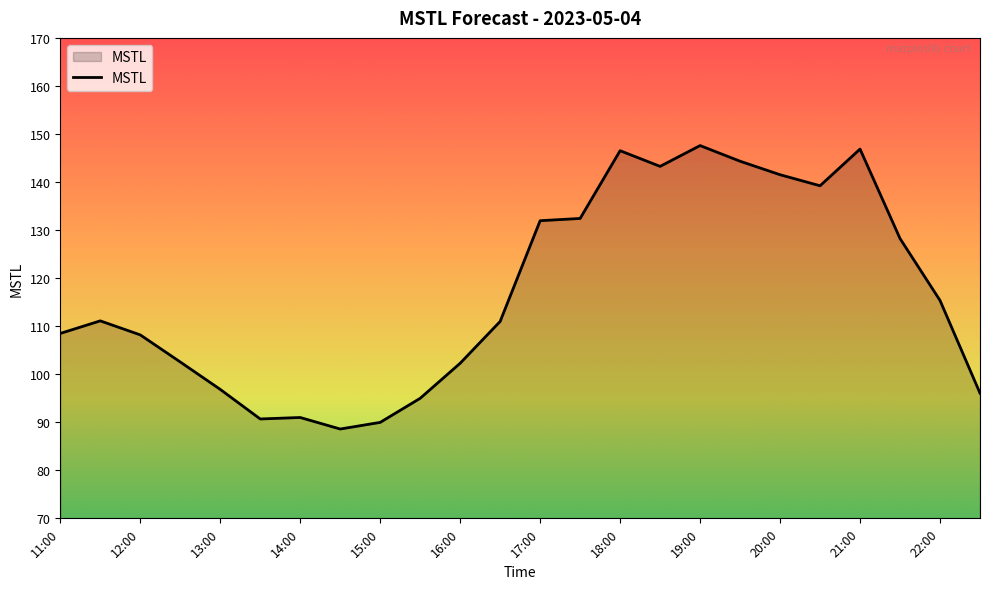

True or false: the data has more than 2 interior local peaks.

True